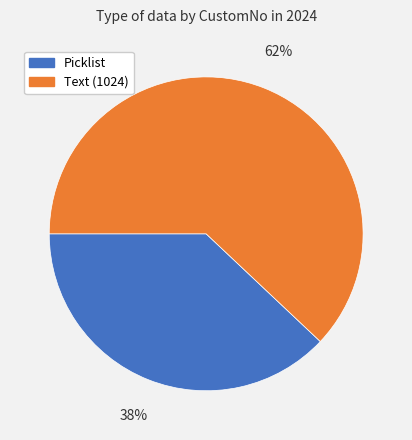

Rank the categories by value from highest to lowest.

Text (1024), Picklist